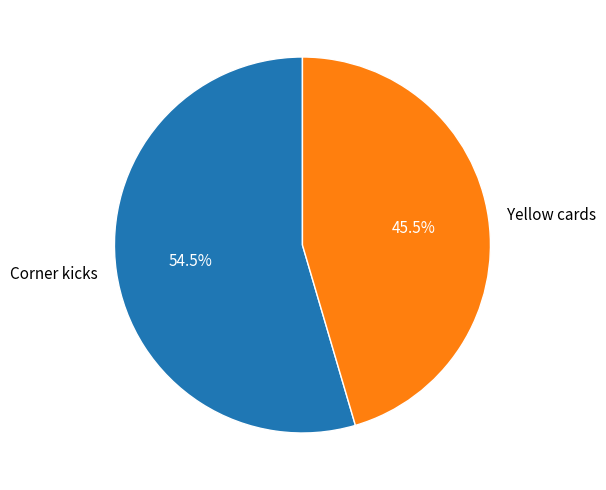

Which category has the smallest portion of the pie?

Yellow cards